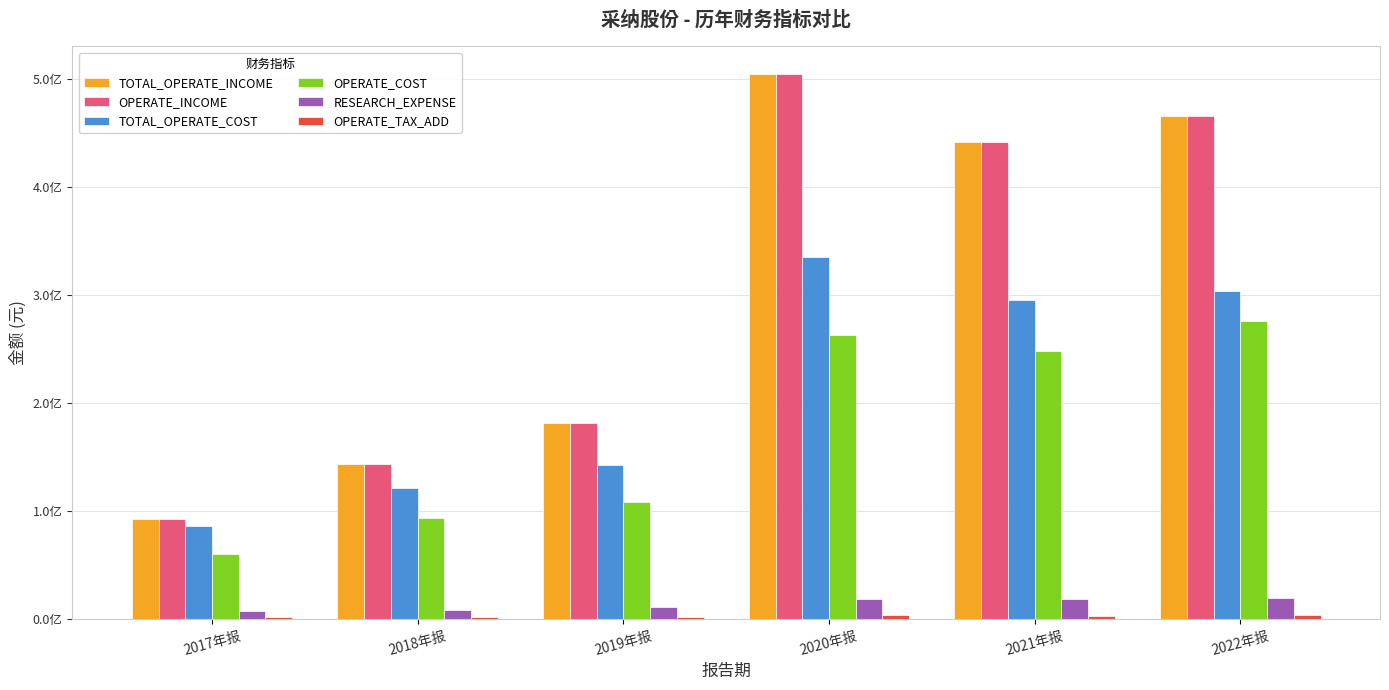

Are the bars horizontal?

No